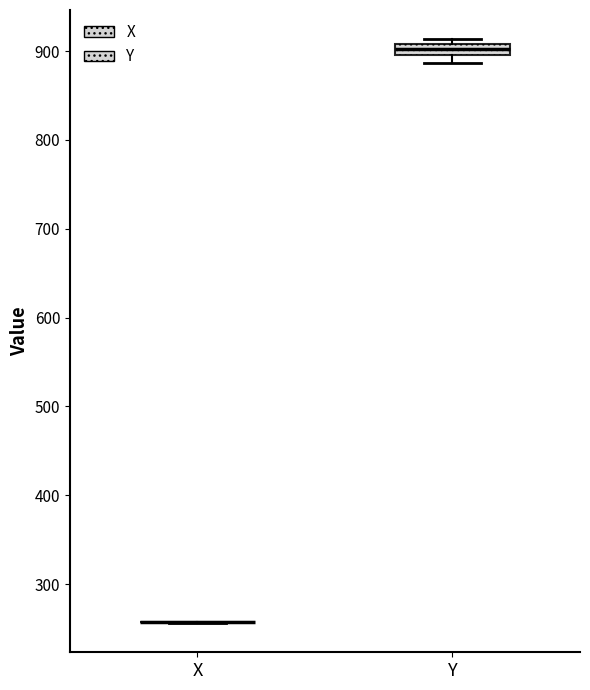

Which box is the tallest, from its lower edge to its upper edge?

Y